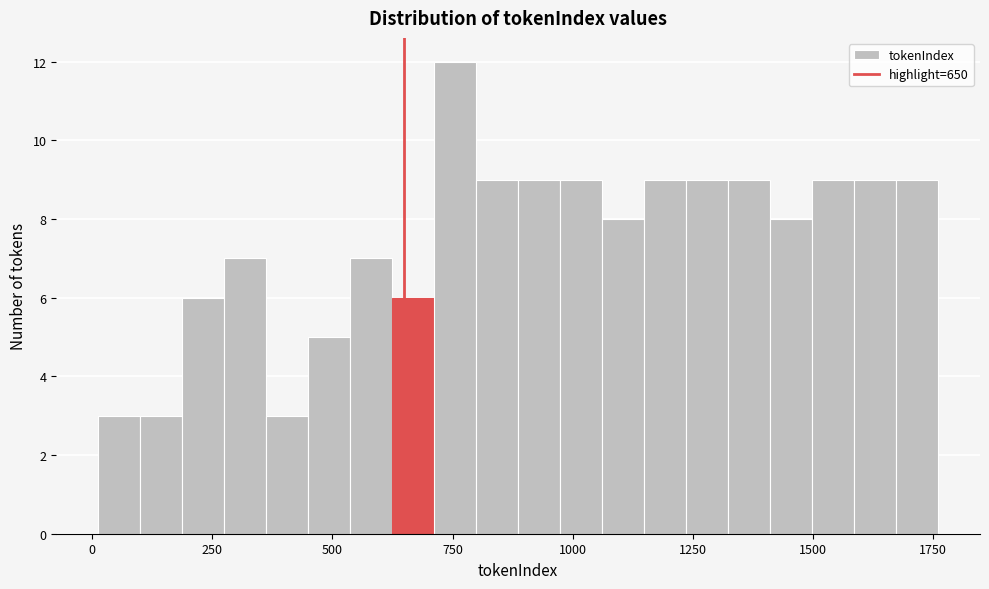

Read against the x-axis, roughly where is the centre of the tallest bar?

750